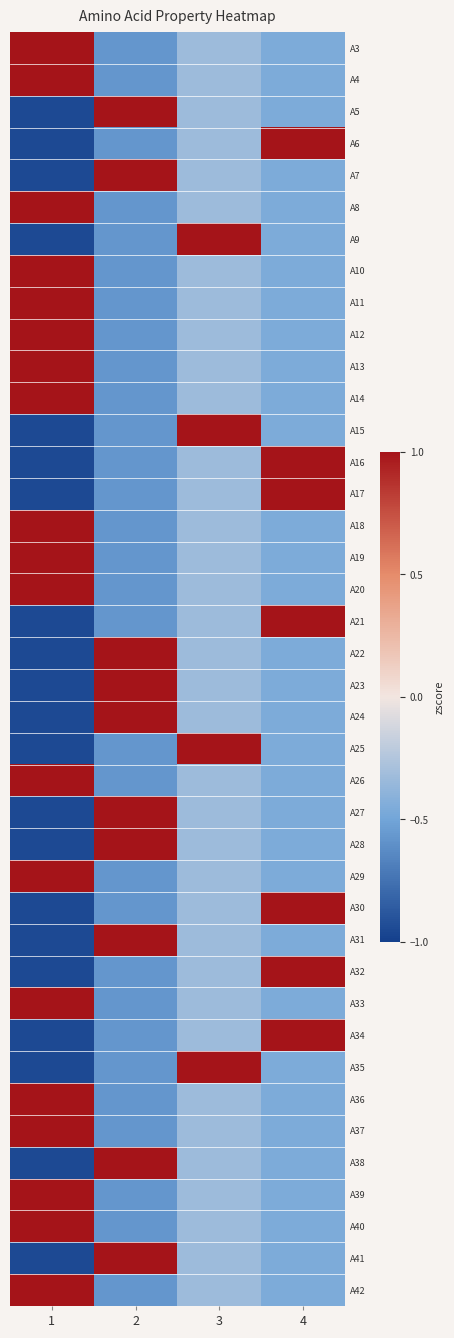

What is the greatest value displayed?

1.0